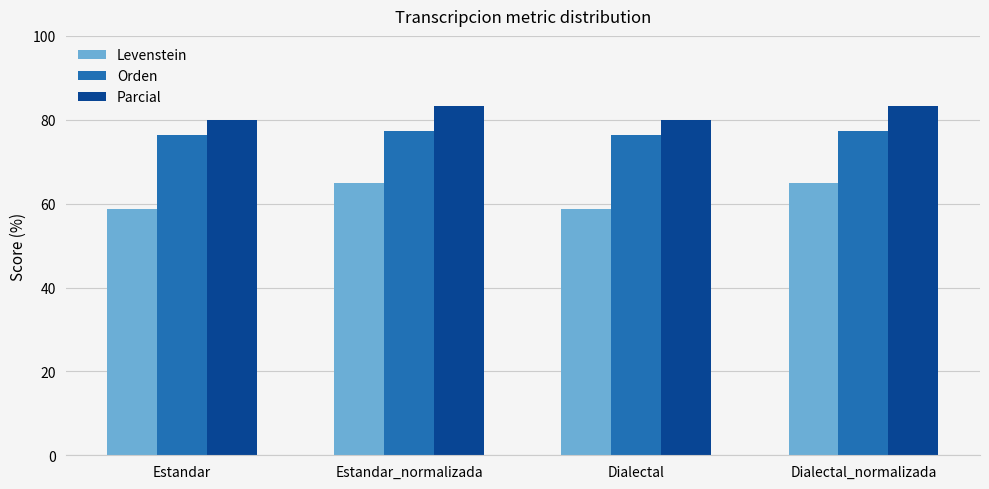

What is the approximate value of Orden at Dialectal?

76.5